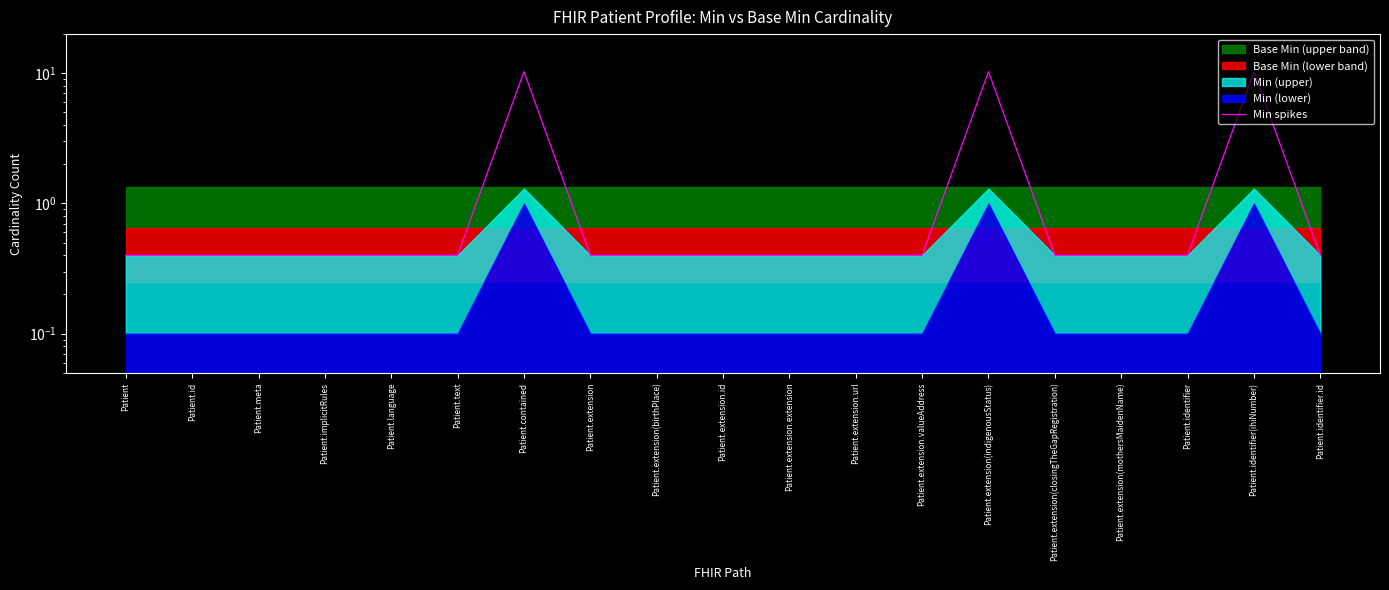

List the labels in order of value, smallest first.

Patient, Patient.id, Patient.meta, Patient.implicitRules, Patient.language, Patient.text, Patient.extension, Patient.extension(birthPlace), Patient.extension.id, Patient.extension.extension, Patient.extension.url, Patient.extension.valueAddress, Patient.extension(closingTheGapRegistration), Patient.extension(mothersMaidenName), Patient.identifier, Patient.identifier.id, Patient.contained, Patient.extension(indigenousStatus), Patient.identifier(ihiNumber)